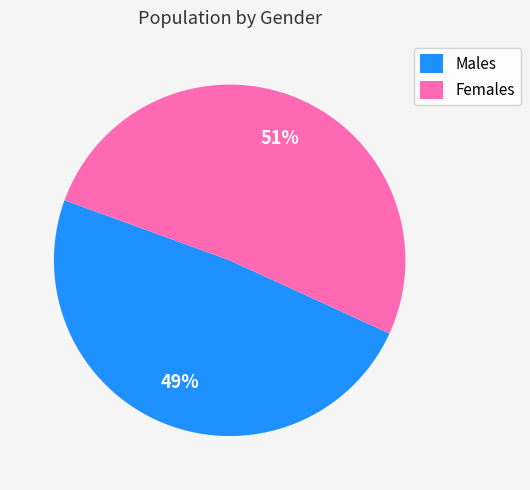

Between Males and Females, which is larger?

Females